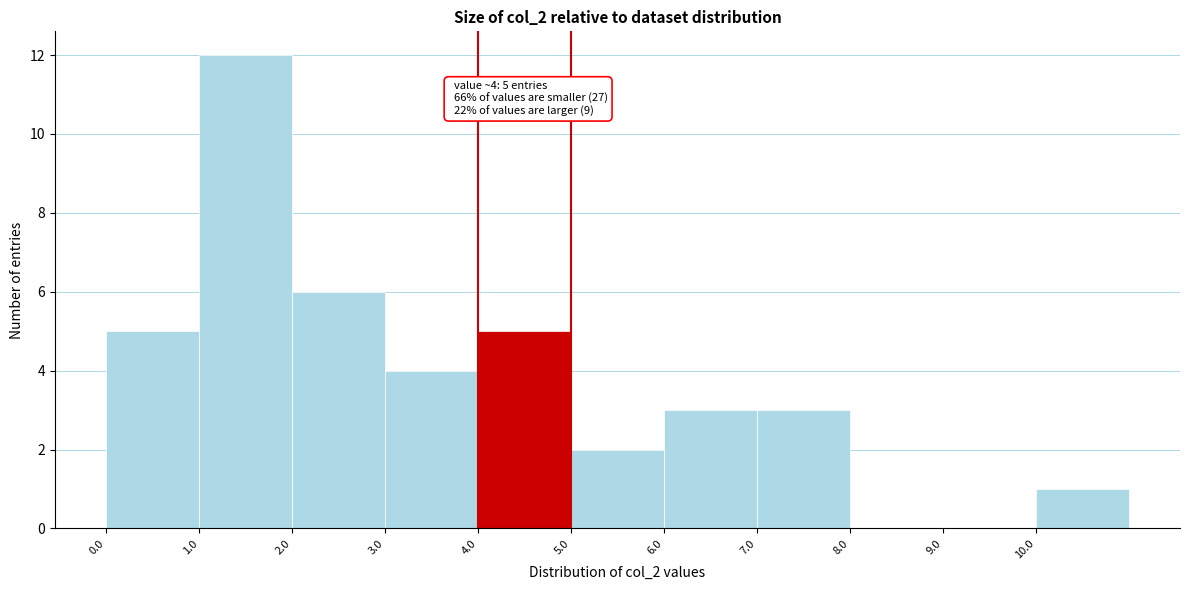

Over which range of the x-axis is the bar tallest?

1 to 2